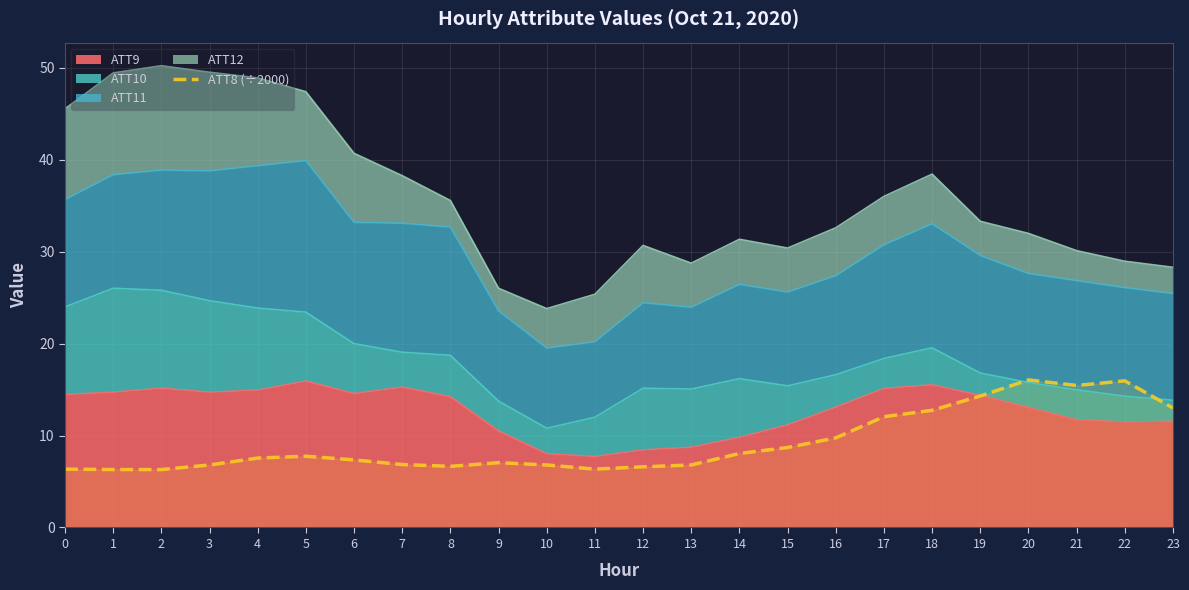

What is the sum of the values at 16 and 0?

16.1